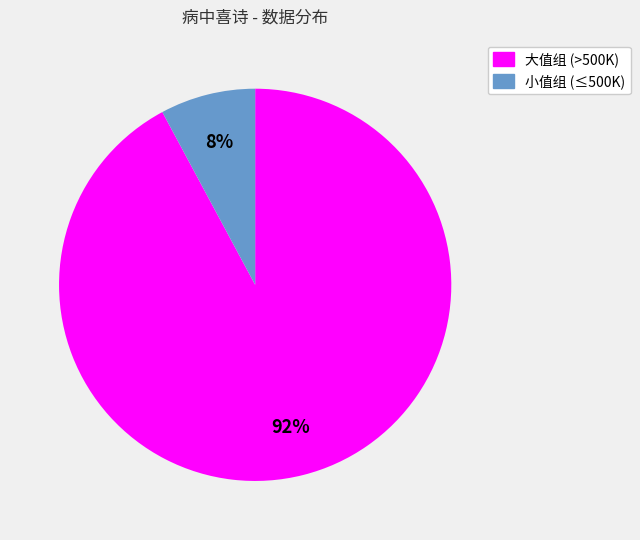

Is there a majority slice in this chart?

Yes